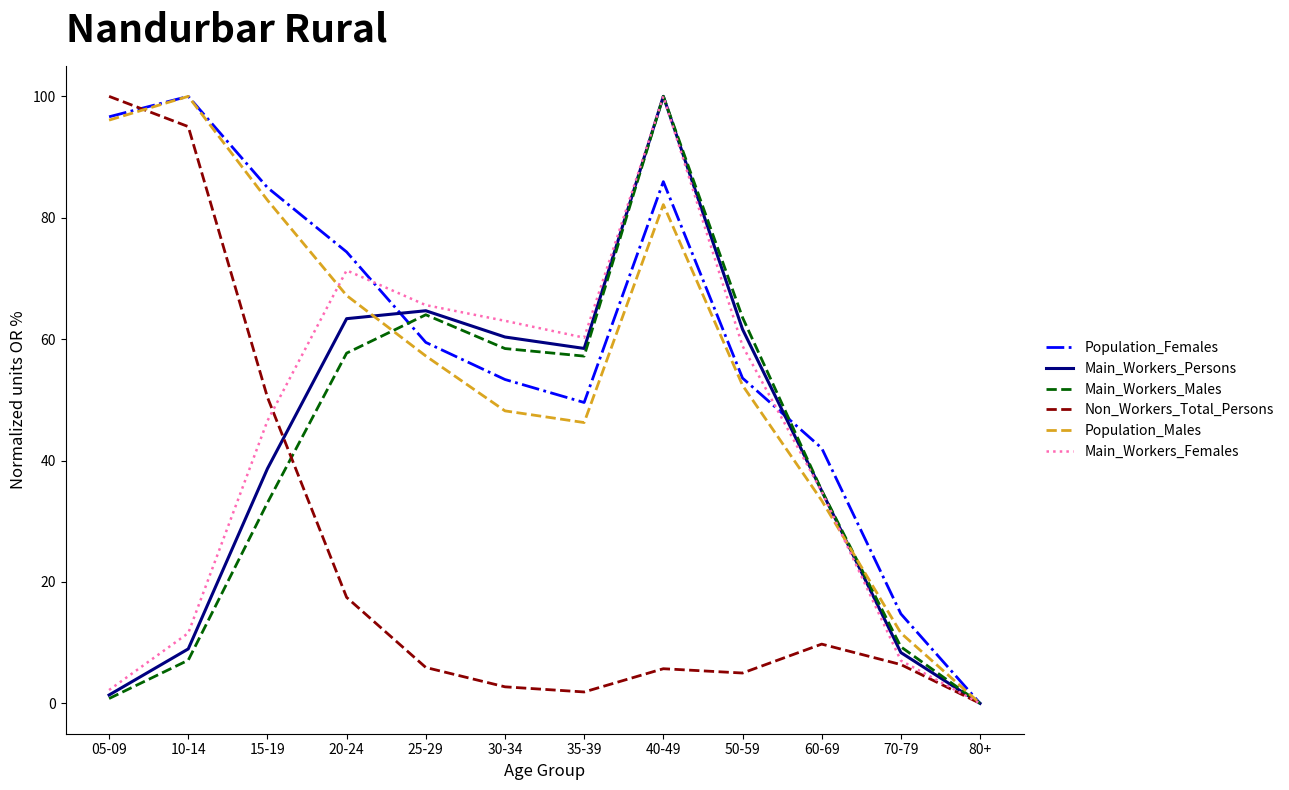

Which series changed the most between 70-79 and 80+?

Population_Females